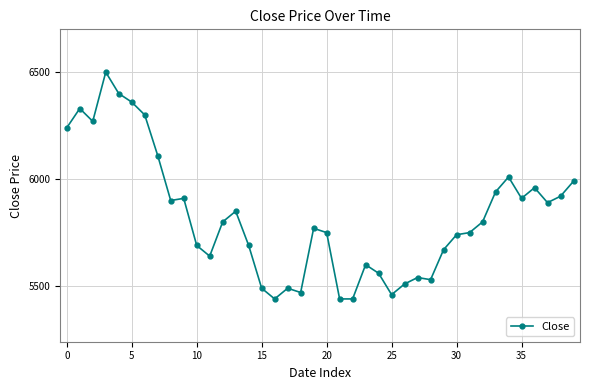

How many data points does each series have?

40